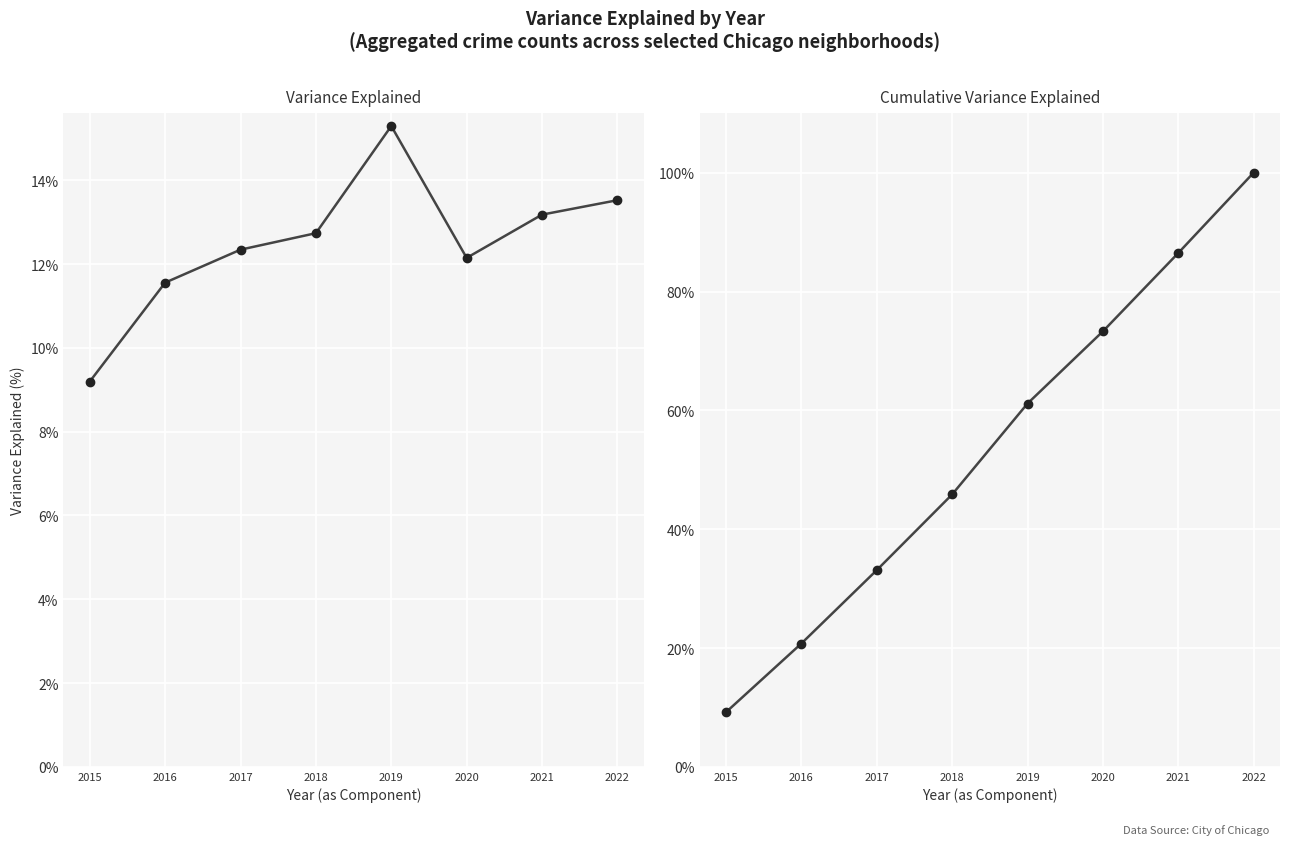

Which series has the largest range (max minus min)?

Cumulative Variance Explained